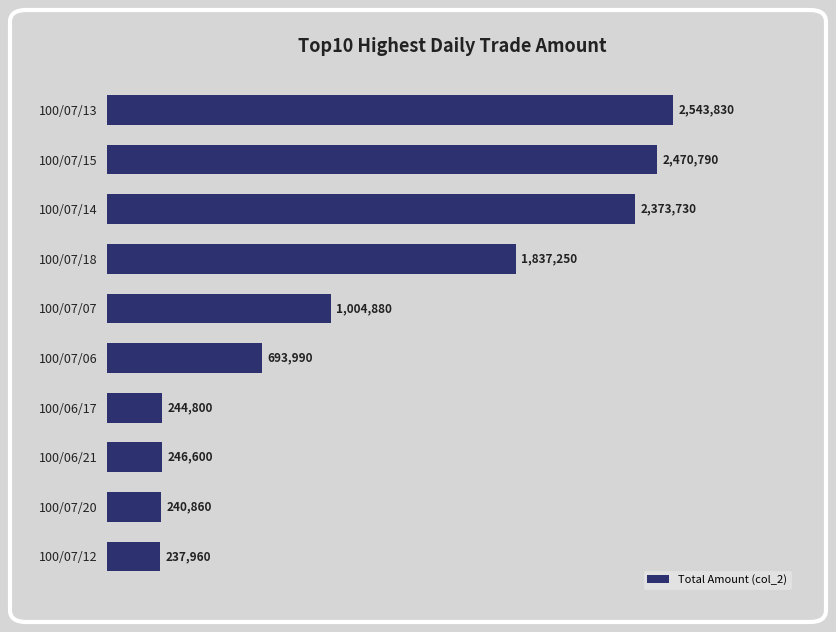

Does the chart contain any negative values?

No